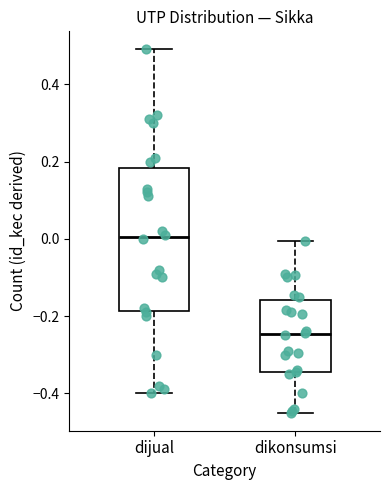

Reading left to right, read every box against the y-axis: the position of its median line, the range the box covers, and the ends of its whiskers. The values are not printed on the chart, so give them approximately, as read against the axis.

dijual: median 0.00, box -0.18 to 0.18, whiskers -0.40 to 0.50
dikonsumsi: median -0.24, box -0.34 to -0.16, whiskers -0.44 to 0.00